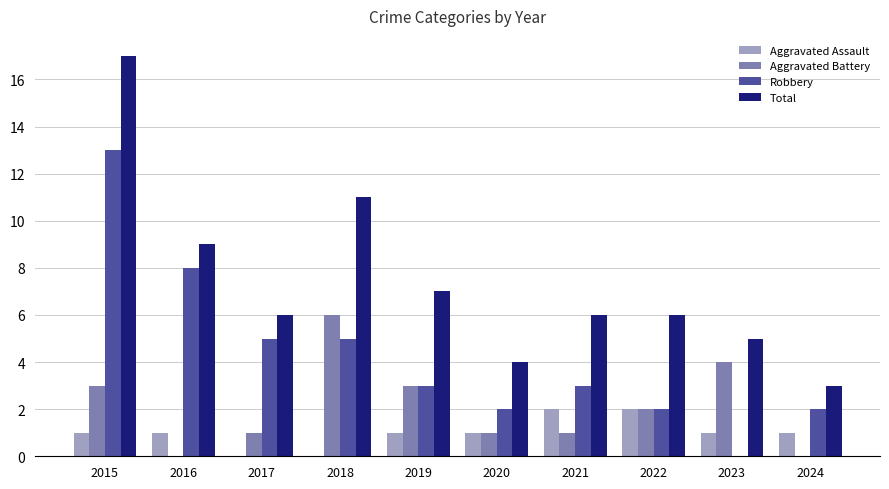

What is the total value across all series at 2016?

18